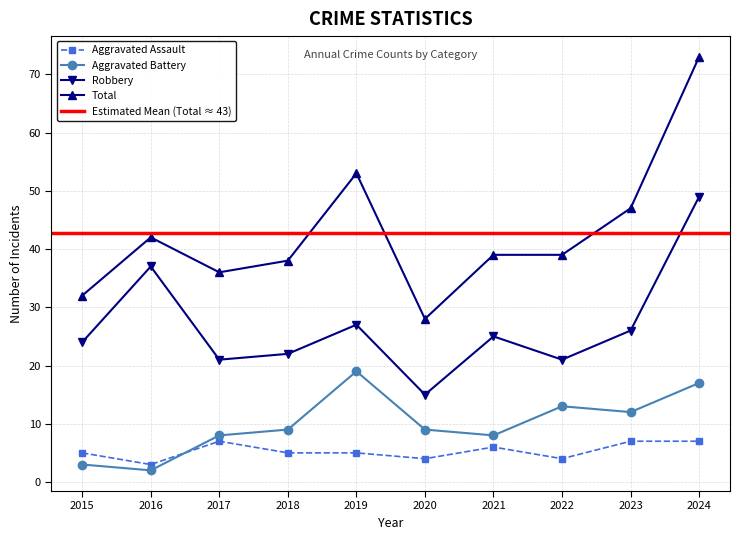

True or false: Aggravated Battery and Robbery cross at least once.

False